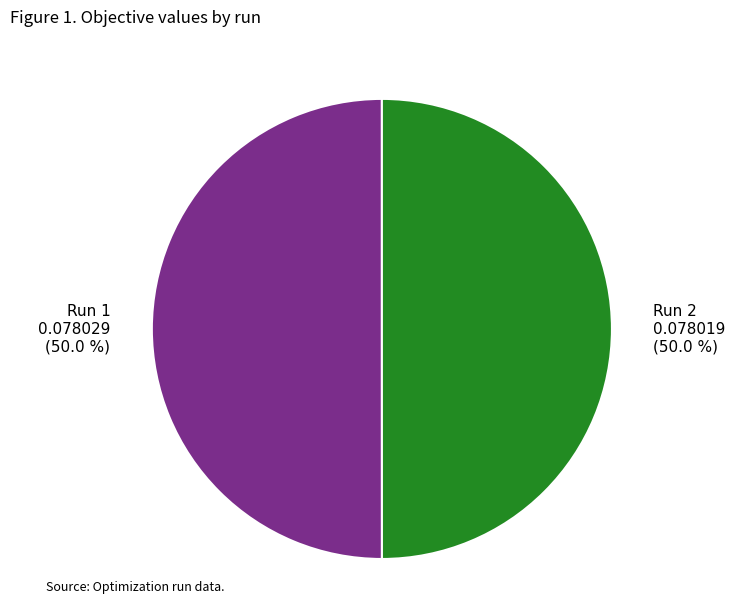

How many slices are in this pie chart?

2